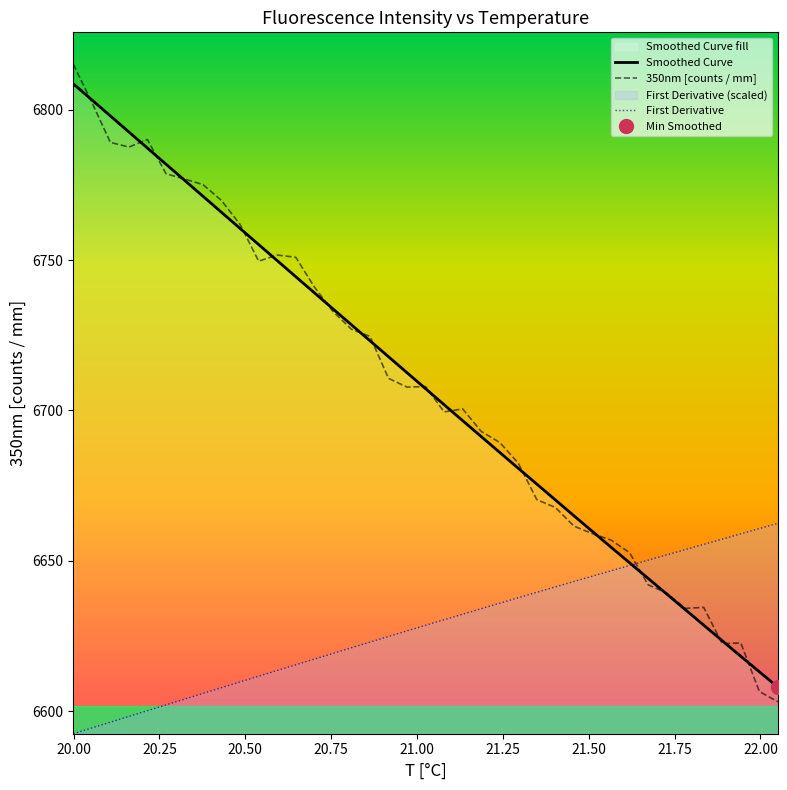

True or false: First Derivative and 350nm [counts / mm] cross at least once.

True